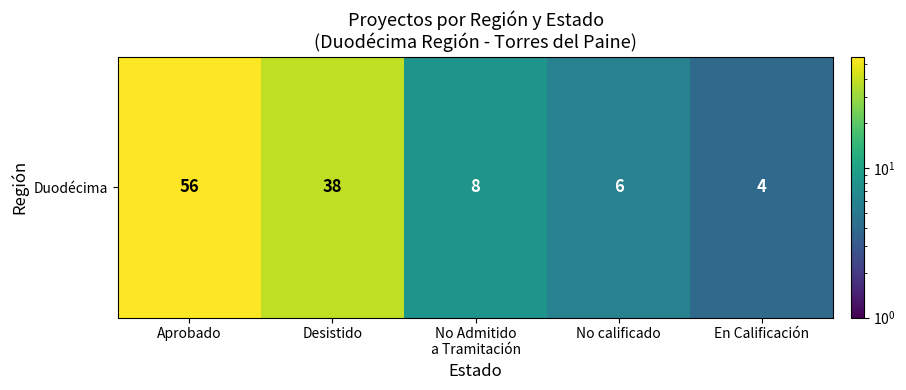

What is the greatest value displayed?

56